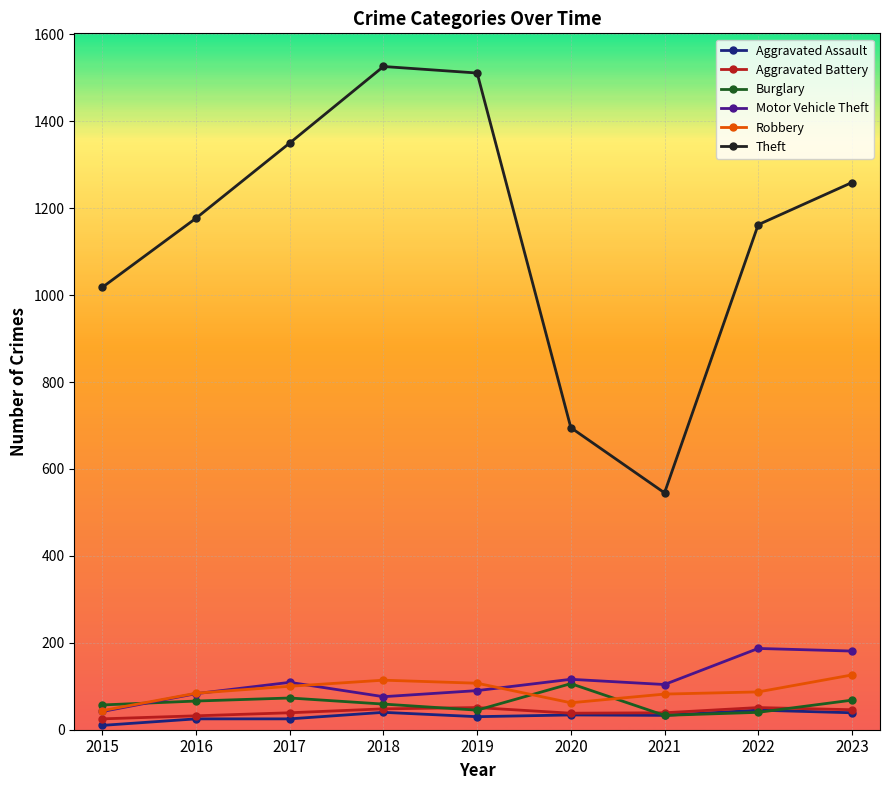

True or false: Burglary has a value of 52 at 2020.

False